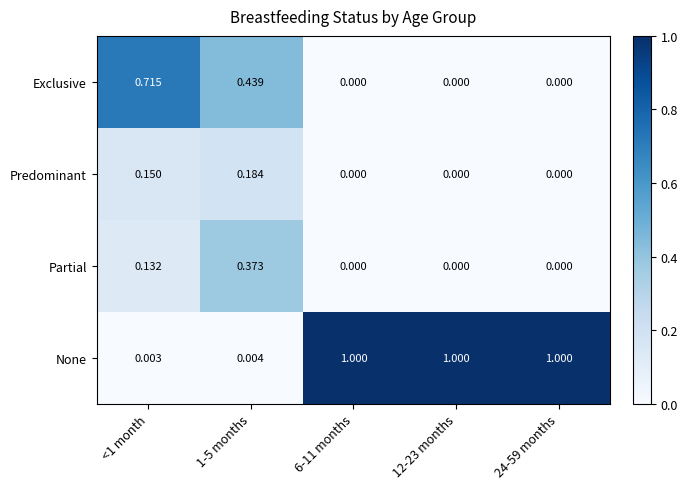

Is the value of Predominant at 6-11 months greater than the value of Partial at 1-5 months?

No